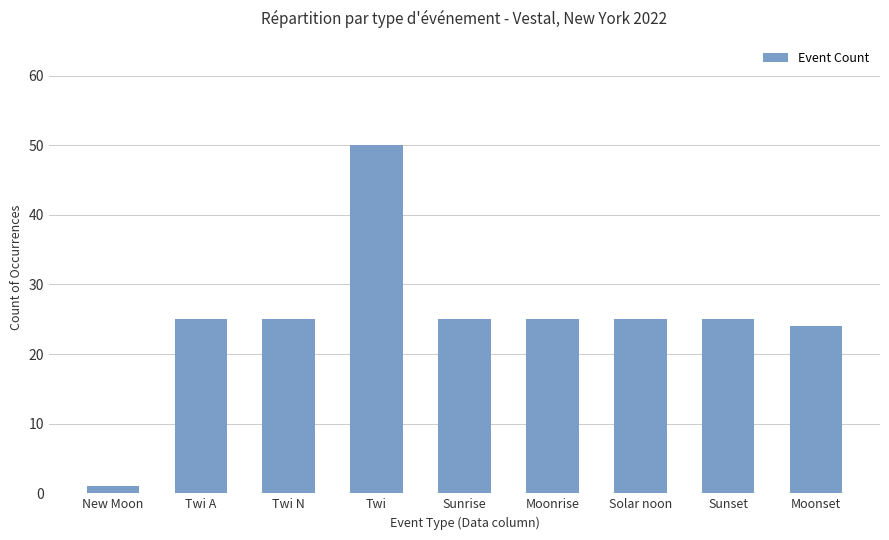

Reading right to left, extract all data points from this chart.

24	25	25	25	25	50	25	25	1